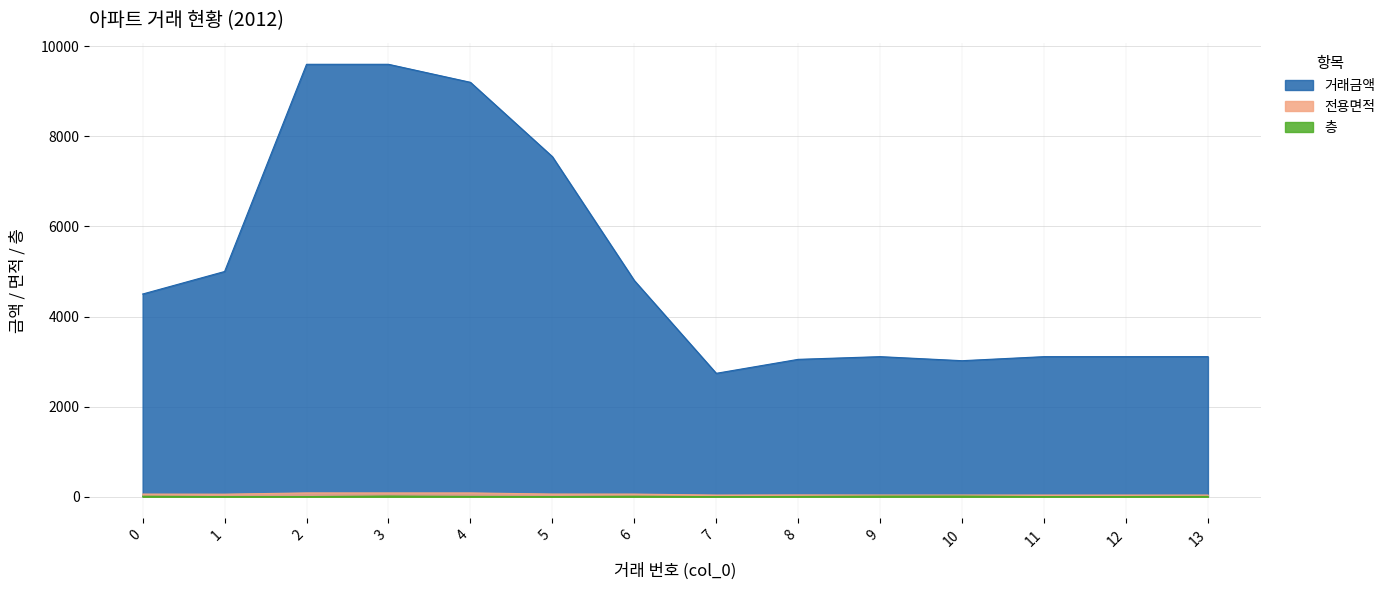

Is the value of 층 at 3 greater than the value of 거래금액 at 1?

No